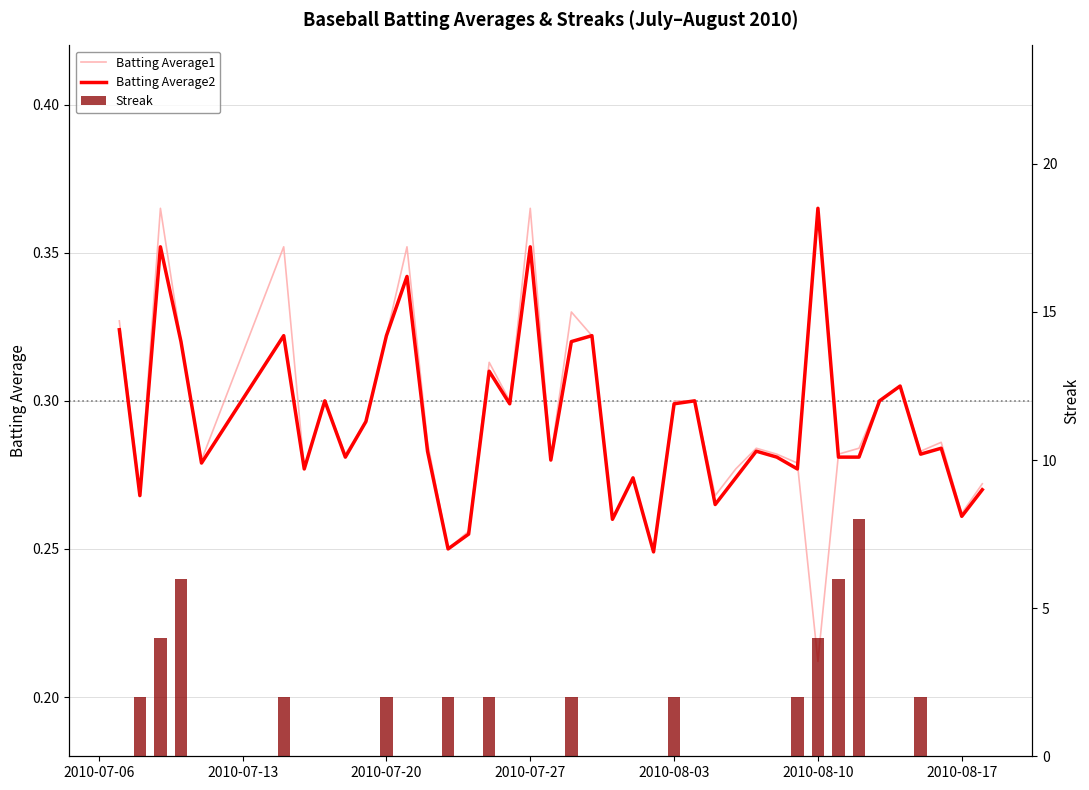

The Batting Average2 series shows 0.5 at 37. True or false?

False